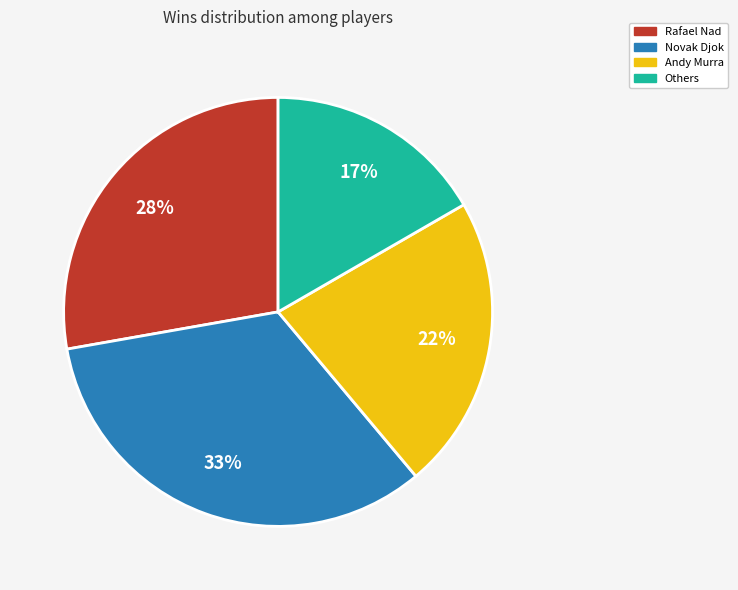

Count the number of slices in the pie.

4